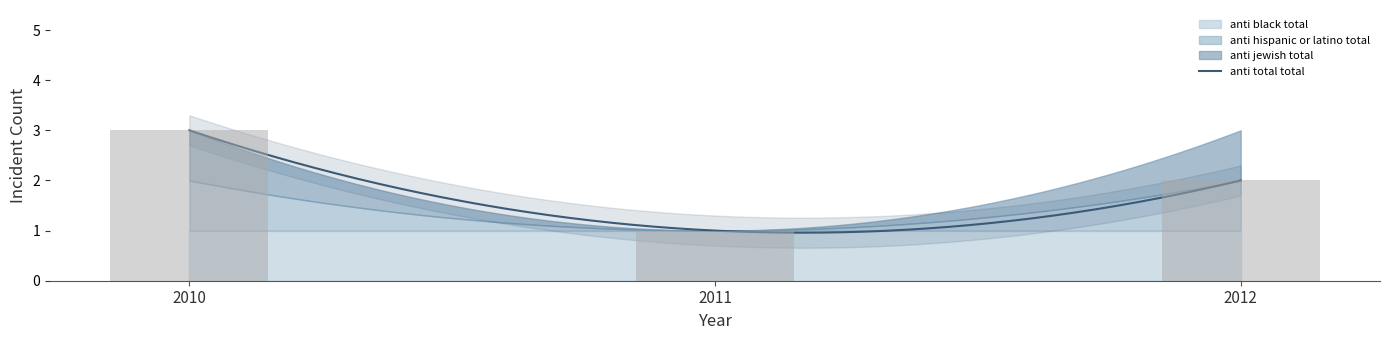

What is the difference between the highest and lowest values at 2012?

1